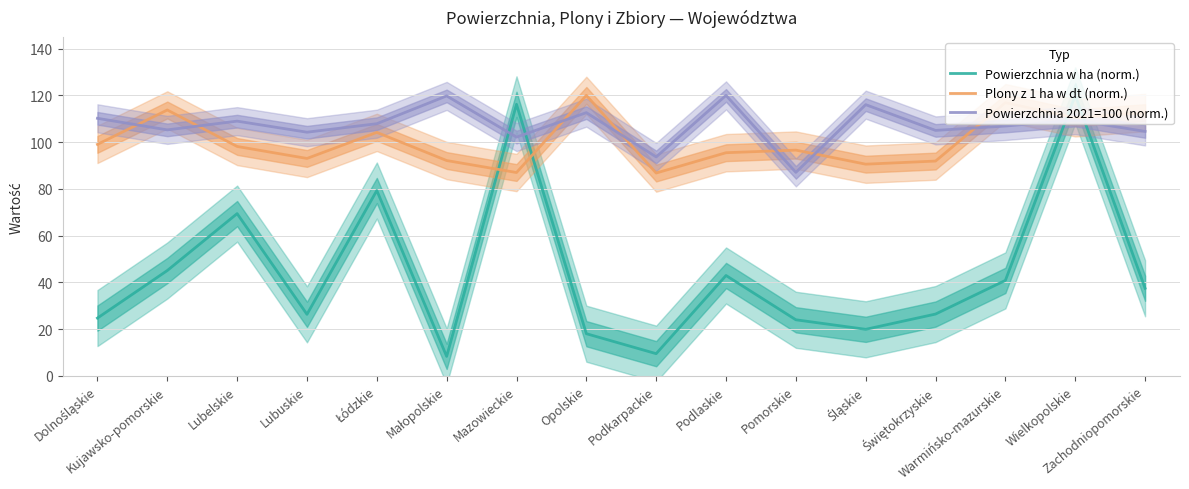

At which category does Powierzchnia w ha (norm.) reach its first local peak?

Lubelskie